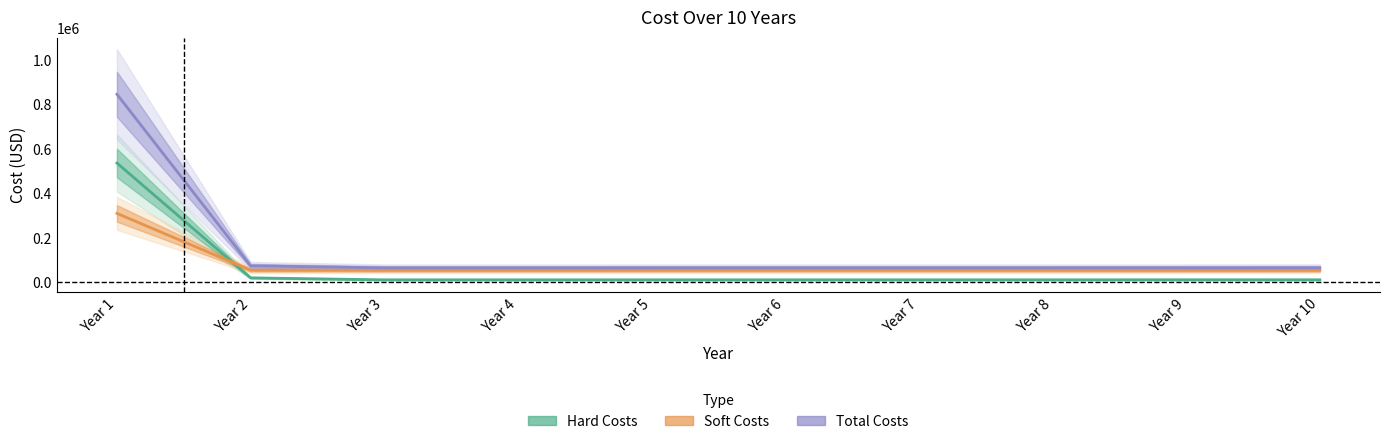

How many intersections are there between Hard and Soft?

1